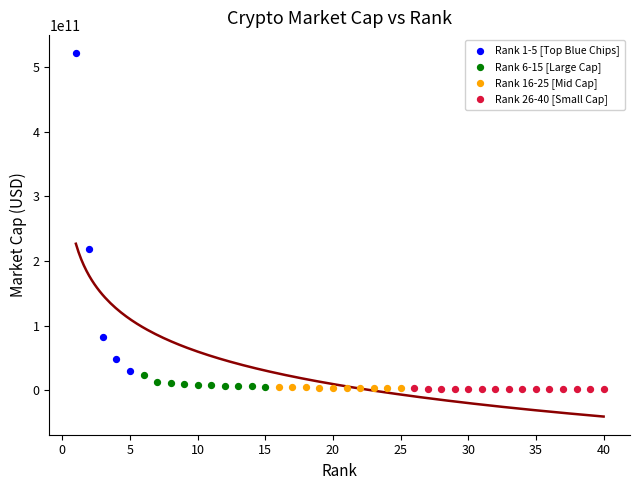

Which series has the widest spread of Y values?

Rank 1-5 [Top Blue Chips]